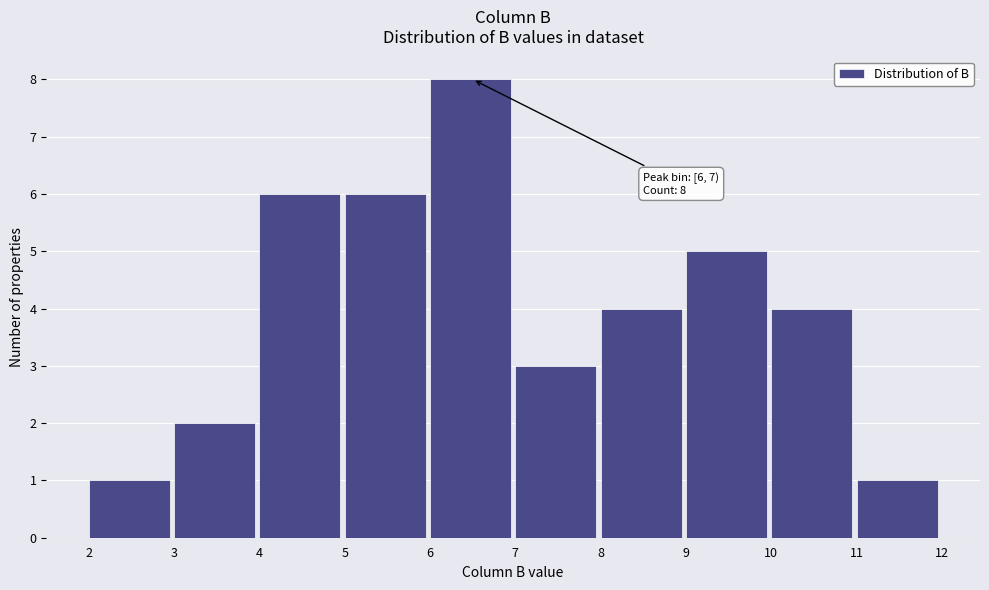

Which range on the x-axis has the tallest bar?

6 to 7